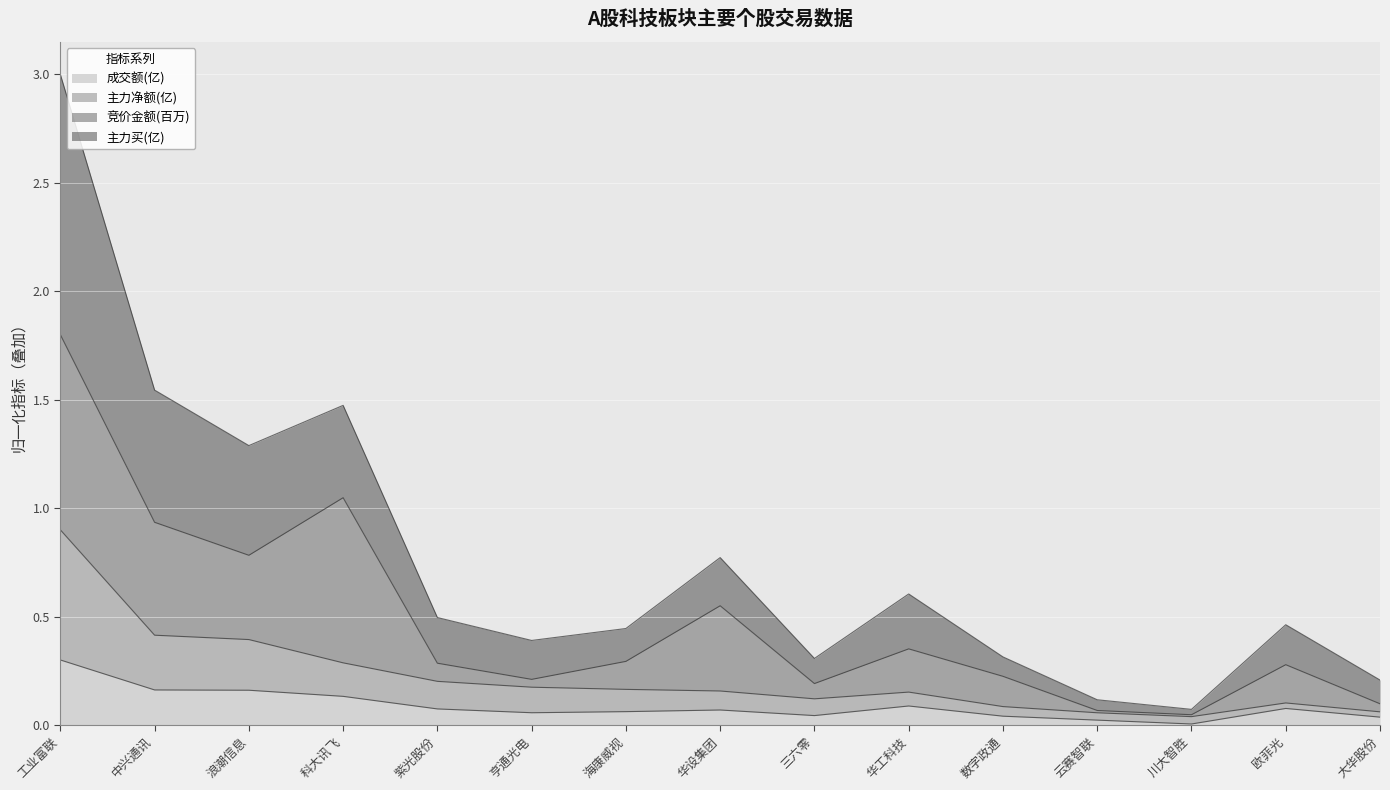

At which category is the sum across all series the highest?

工业富联